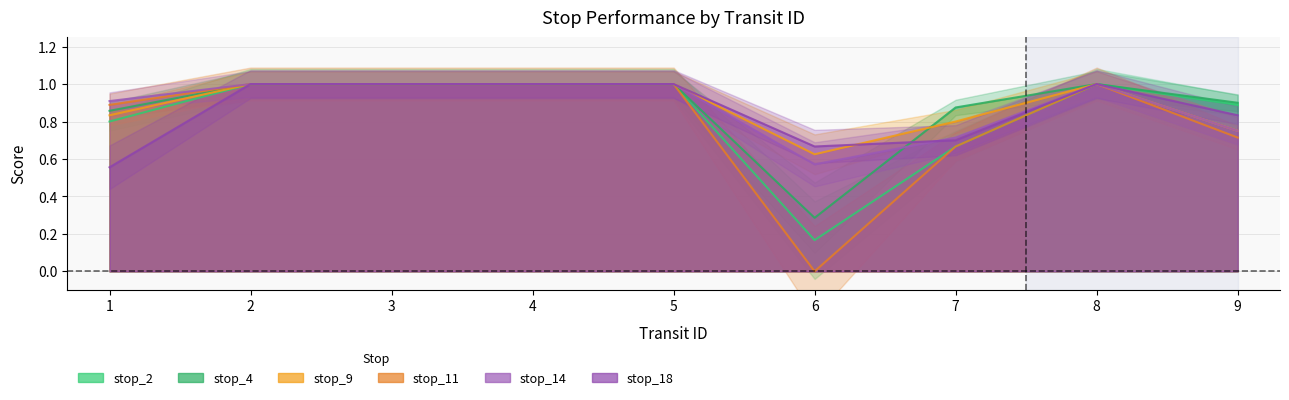

What is the value of the stop_2 point at the 1st from the left?

0.8